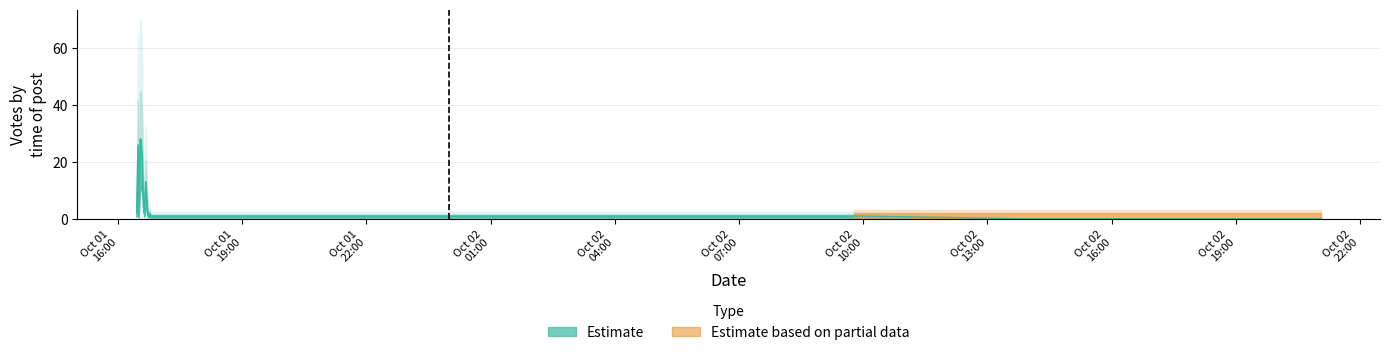

Is it true that the value at 2019-10-02 20:11 is 0?

True